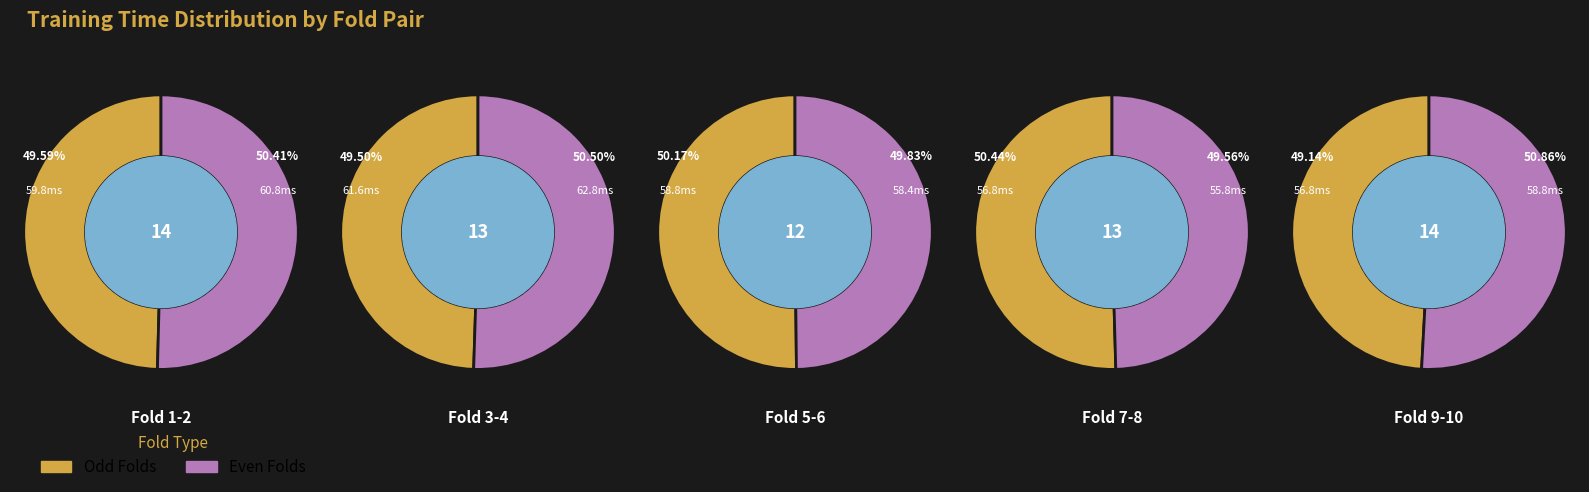

Combined, what portion of the pie is Fold 1 and Fold 7?

19.7%